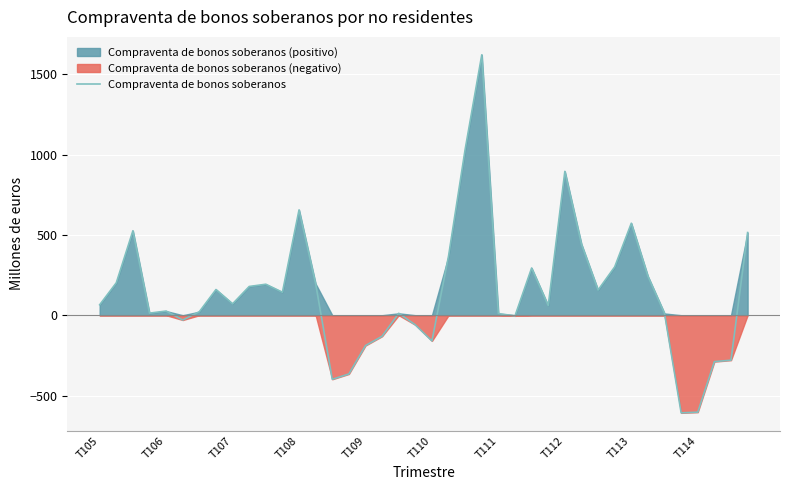

What position from the left is 14?

15